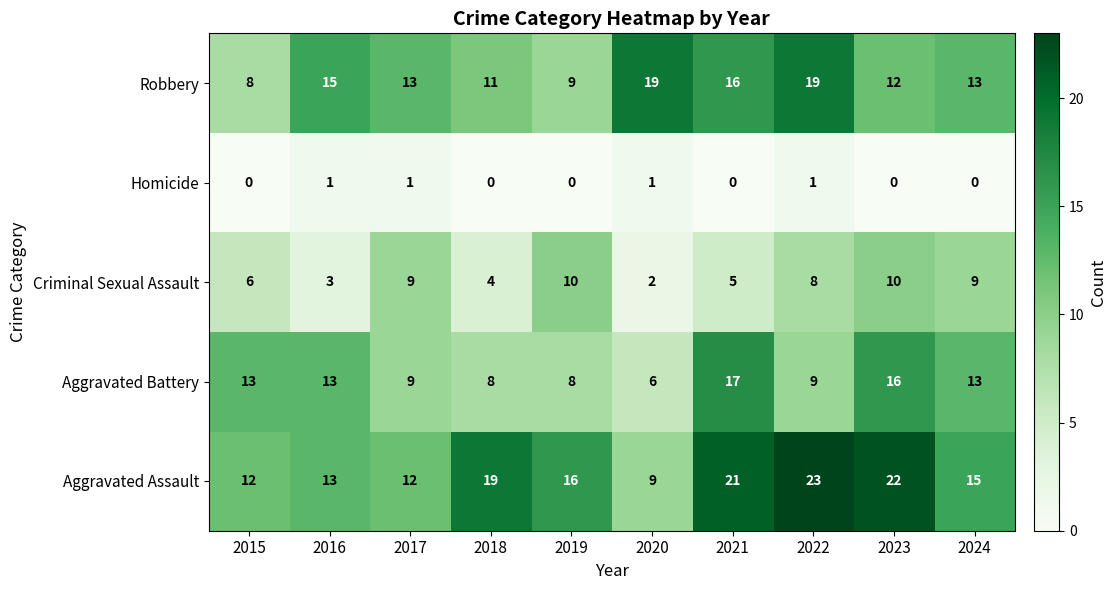

What is the sum of all Criminal Sexual Assault values?

66